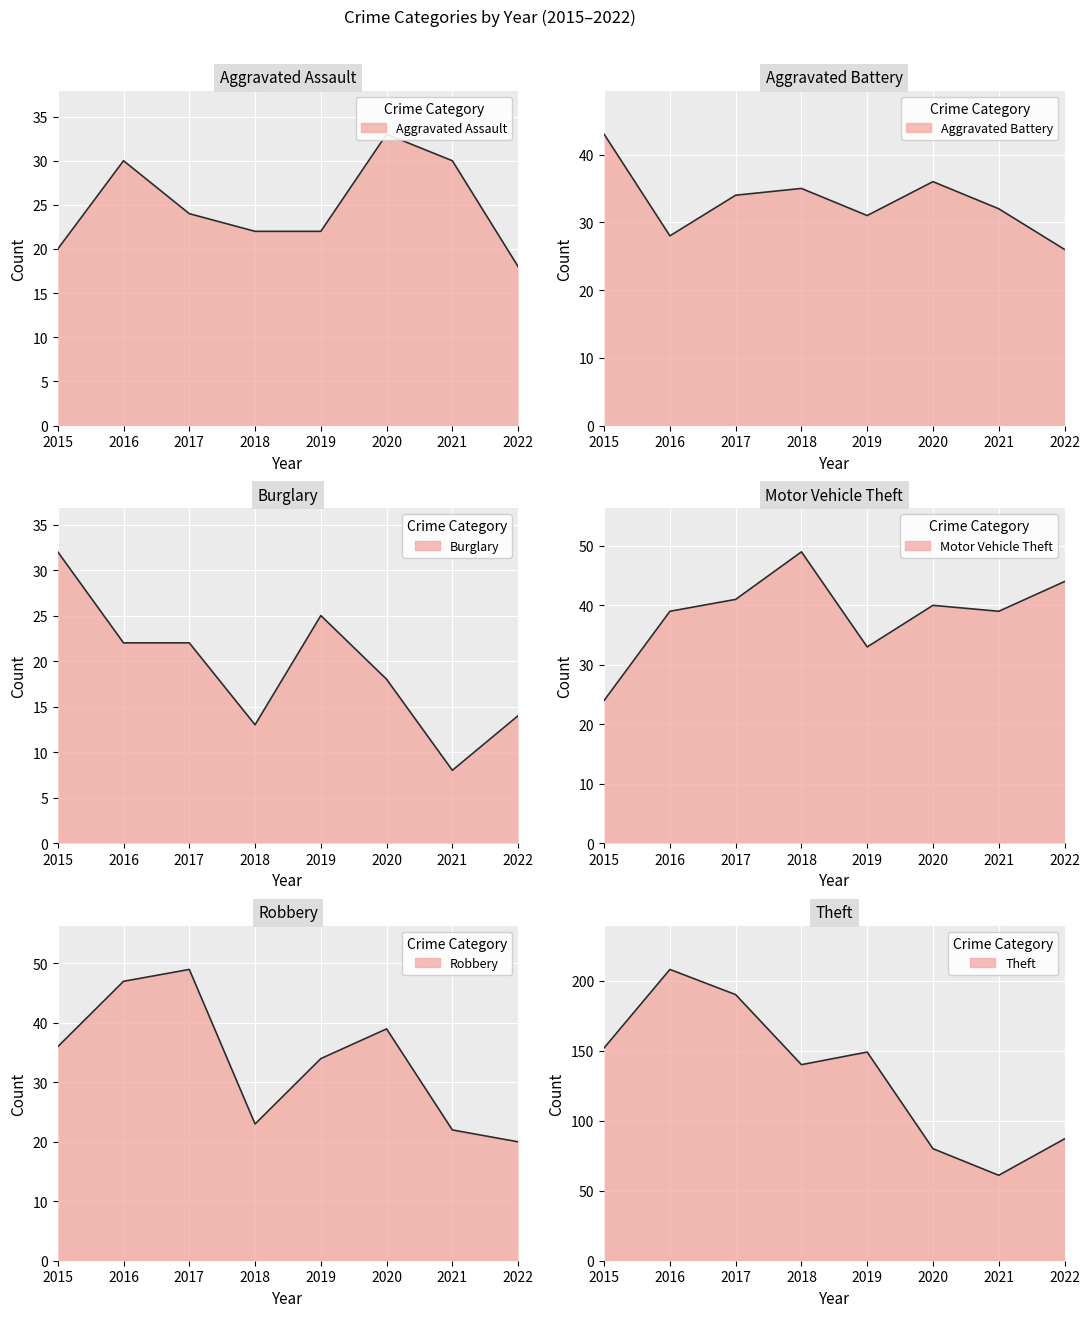

What is the difference between the Robbery line values at 2015 and 2018?

13